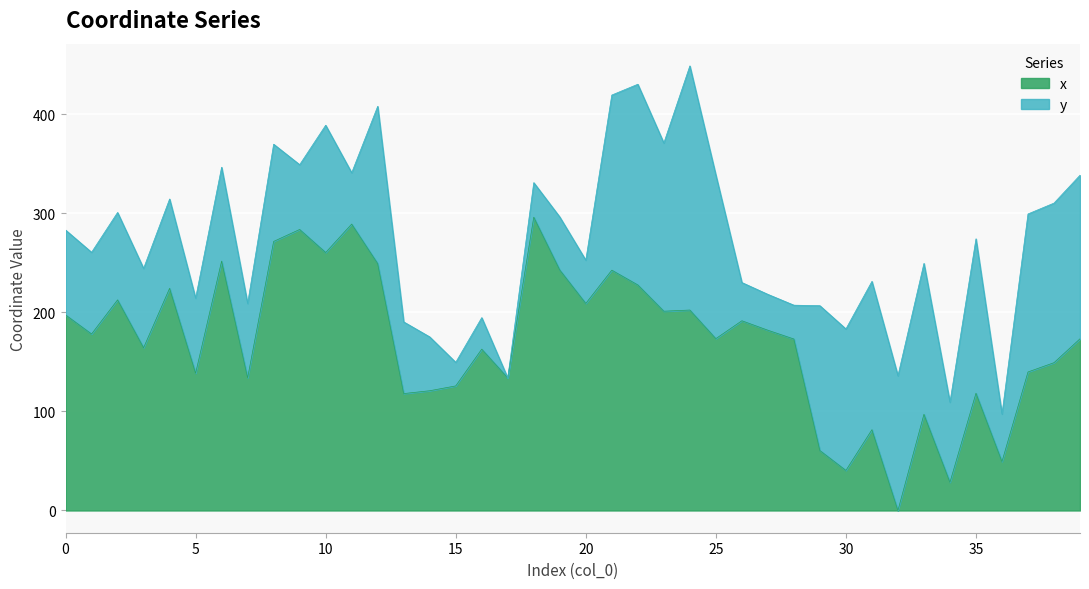

What is the average value?

170.0